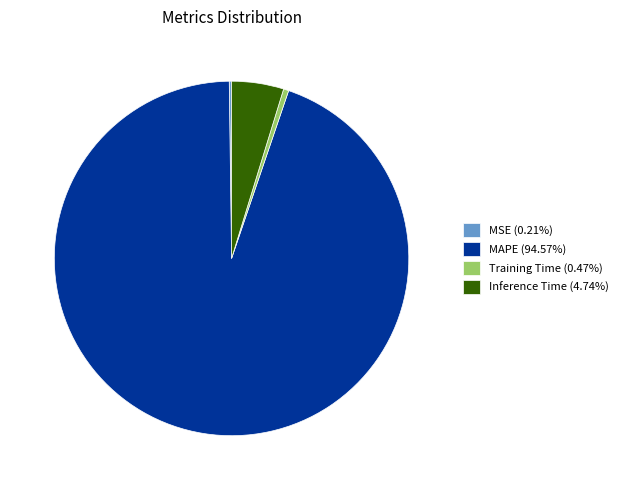

Is MAPE (94.57%) the majority of the pie?

Yes